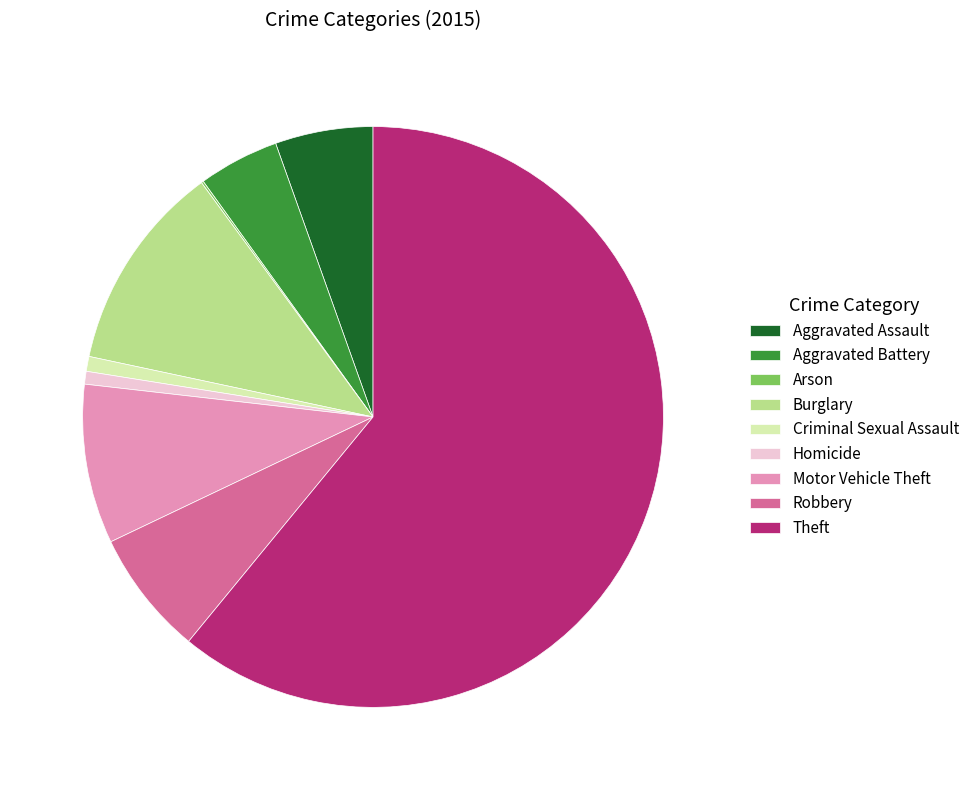

Which slice is the largest?

Theft